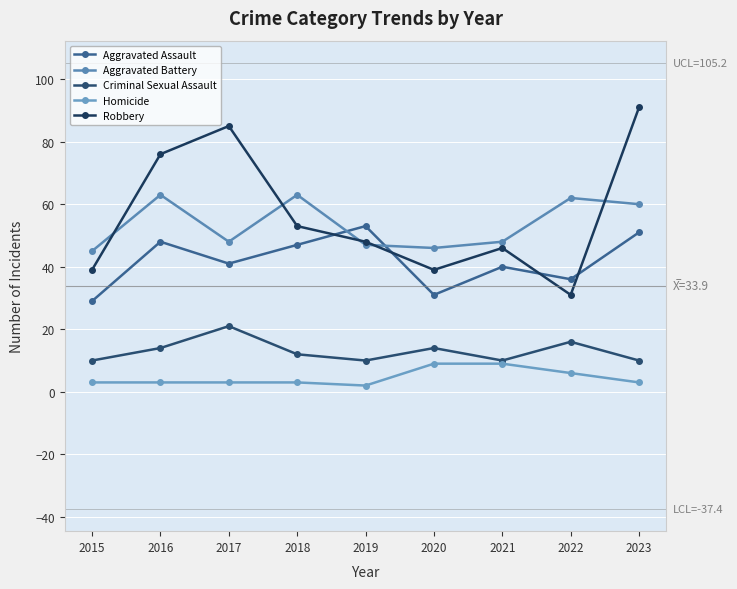

What is the total value across all series at 2017?

198